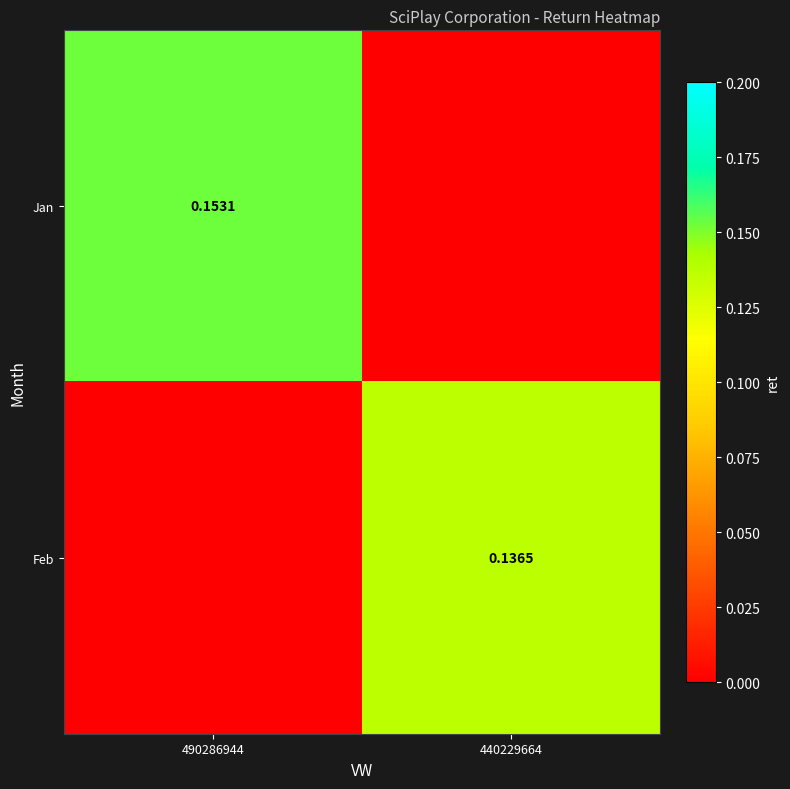

What is the difference between the Jan values at 440229664 and 490286944?

0.2